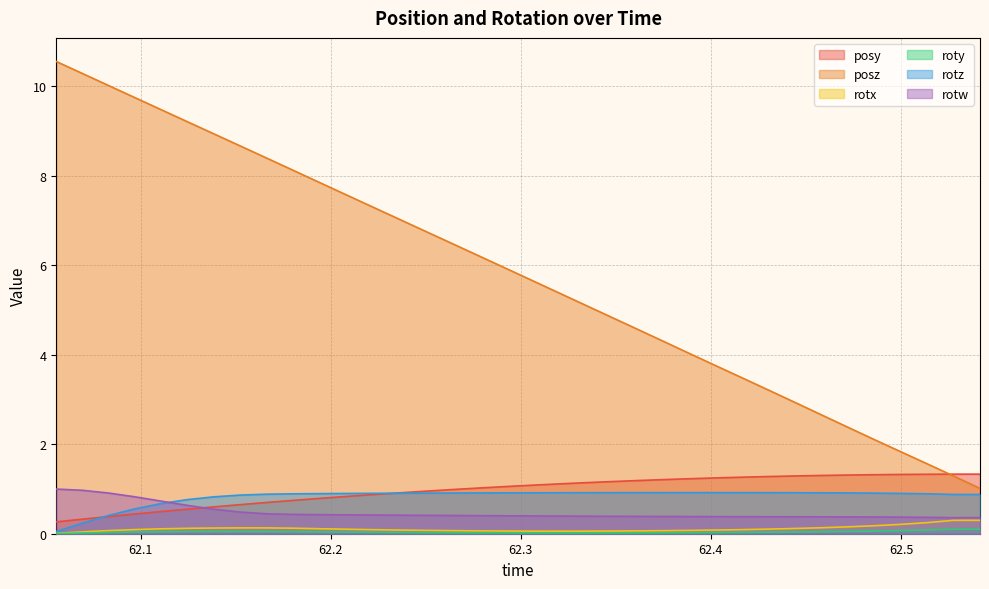

Reading left to right, what are all the values shown in this chart?

posy: 0.3	0.3	0.4	0.4	0.5	0.5	0.6	0.6	0.7	0.7	0.8	0.8	0.9	0.9	1.0	1.0	1.0	1.1	1.1	1.1	1.1	1.2	1.2	1.2	1.2	1.2	1.3	1.3	1.3	1.3	1.3	1.3	1.3	1.3	1.3	1.3
posz: 10.6	10.3	10.0	9.8	9.5	9.2	8.9	8.7	8.4	8.1	7.9	7.6	7.3	7.0	6.8	6.5	6.2	5.9	5.7	5.4	5.1	4.9	4.6	4.3	4.0	3.8	3.5	3.2	2.9	2.7	2.4	2.1	1.8	1.6	1.3	1.0
rotx: 0.0	0.0	0.1	0.1	0.1	0.1	0.1	0.1	0.1	0.1	0.1	0.1	0.1	0.1	0.1	0.1	0.1	0.1	0.1	0.1	0.1	0.1	0.1	0.1	0.1	0.1	0.1	0.1	0.1	0.1	0.2	0.2	0.2	0.2	0.3	0.3
roty: 0.0	0.0	0.0	0.0	0.0	0.0	0.0	0.1	0.0	0.0	0.0	0.0	0.0	0.0	0.0	0.0	0.0	0.0	0.0	0.0	0.0	0.0	0.0	0.0	0.0	0.0	0.0	0.0	0.0	0.0	0.1	0.1	0.1	0.1	0.1	0.1
rotz: 0.1	0.2	0.4	0.6	0.7	0.8	0.8	0.9	0.9	0.9	0.9	0.9	0.9	0.9	0.9	0.9	0.9	0.9	0.9	0.9	0.9	0.9	0.9	0.9	0.9	0.9	0.9	0.9	0.9	0.9	0.9	0.9	0.9	0.9	0.9	0.9
rotw: 1.0	1.0	0.9	0.8	0.7	0.6	0.5	0.5	0.4	0.4	0.4	0.4	0.4	0.4	0.4	0.4	0.4	0.4	0.4	0.4	0.4	0.4	0.4	0.4	0.4	0.4	0.4	0.4	0.4	0.4	0.4	0.4	0.4	0.4	0.4	0.4